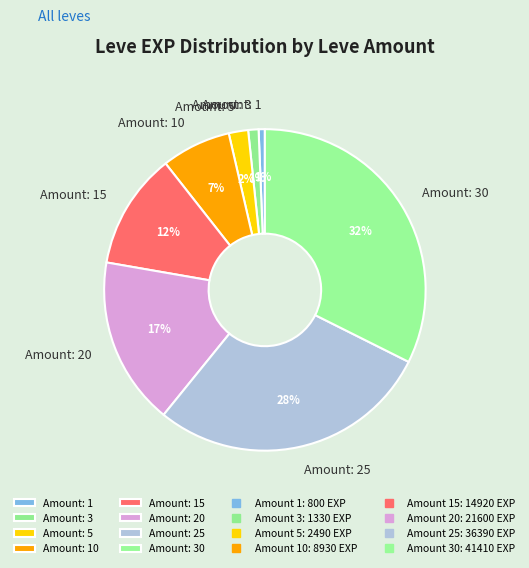

Is the sum of Amount: 20 and Amount: 15 greater than half?

No